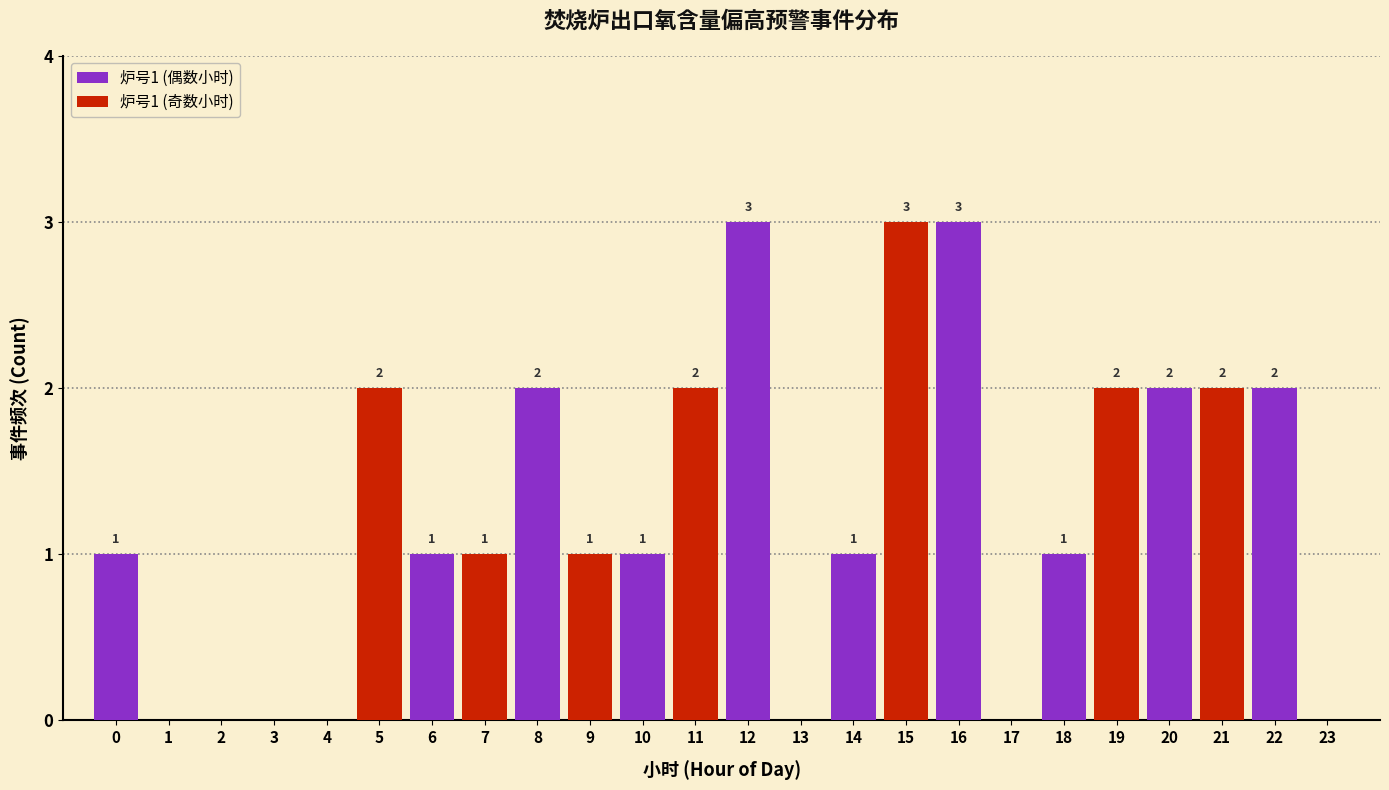

The 炉号1 (奇数小时) series shows 0 at 12. True or false?

True